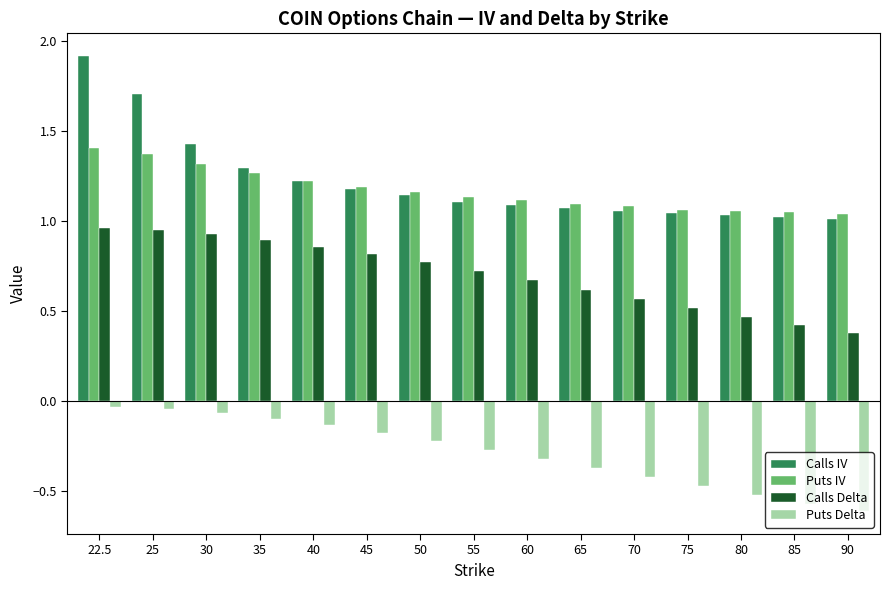

What is the spread (max minus min) of values at 85?

1.6